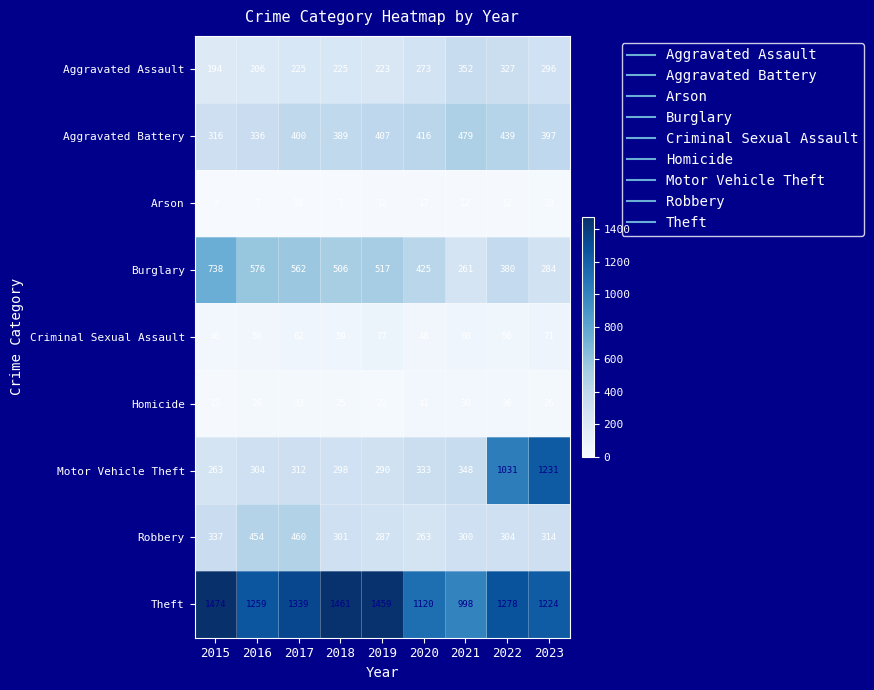

At which label does Burglary reach its minimum?

2021